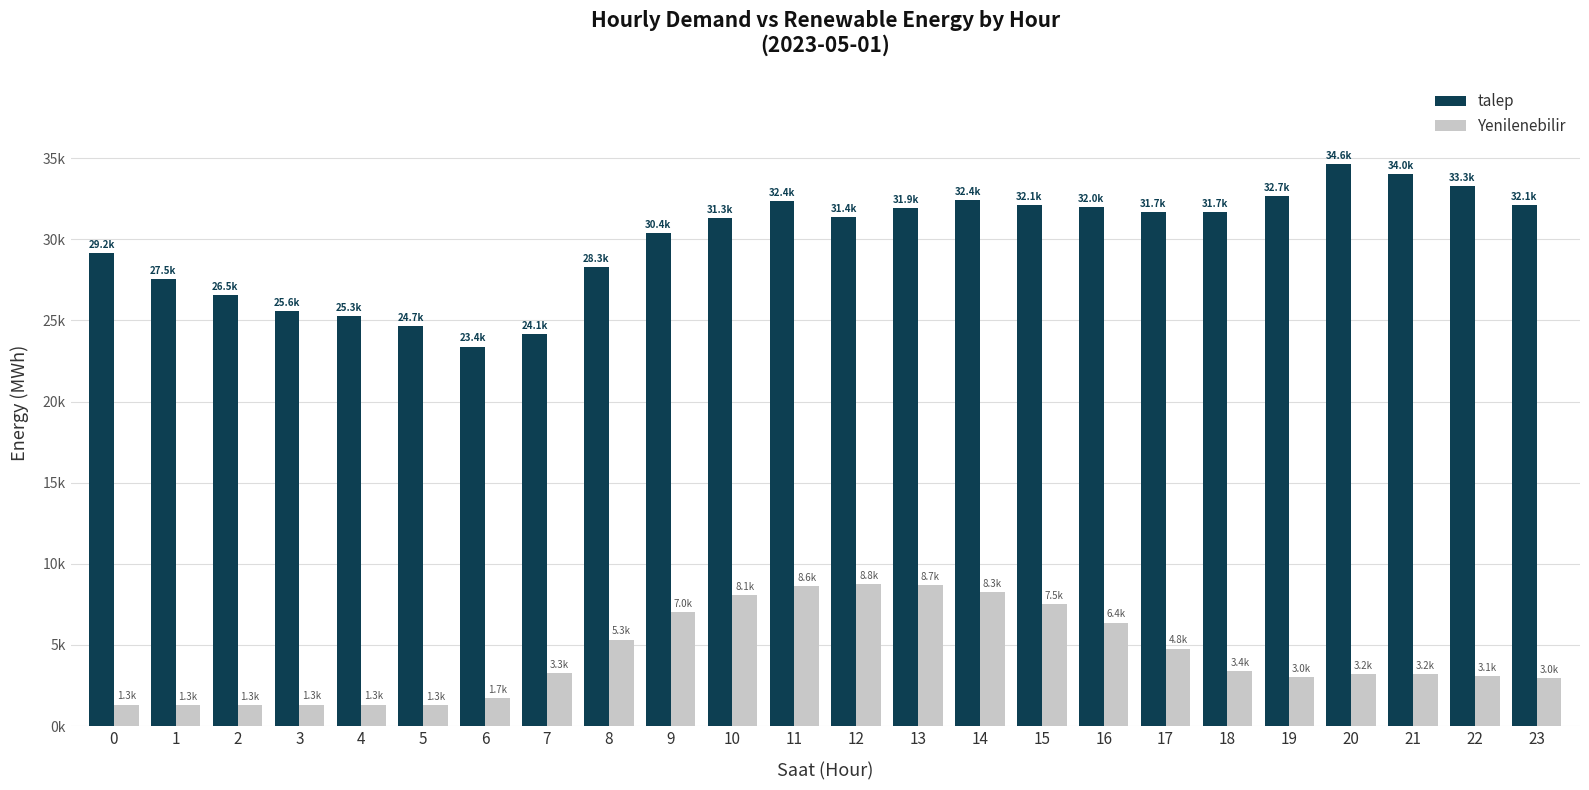

Are the bars grouped side by side (vs. stacked)?

Yes